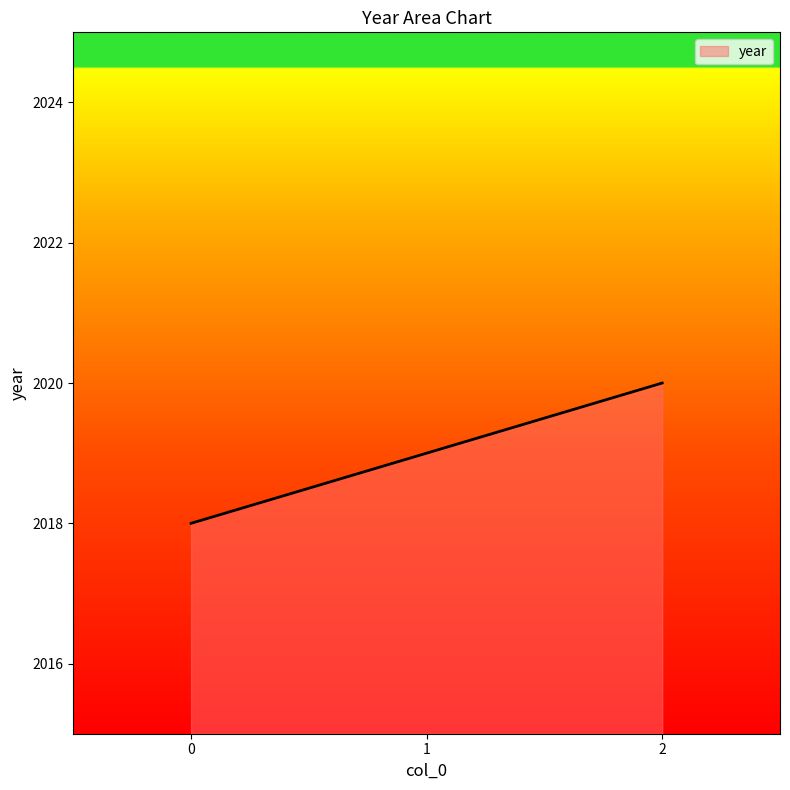

How many lines are shown in the chart?

1